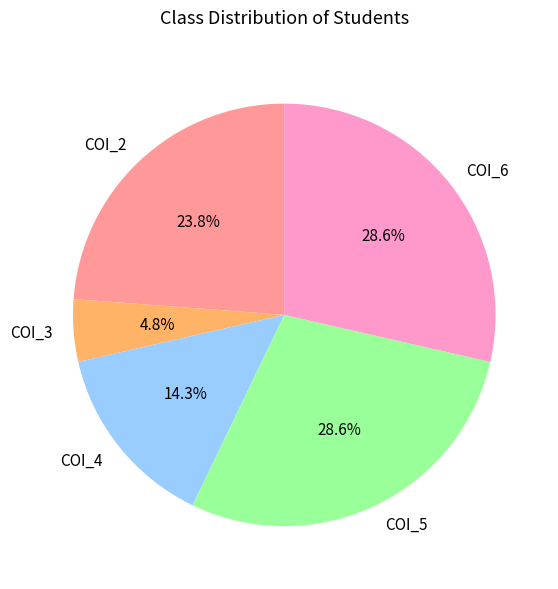

To the nearest percent, what is the average slice percentage?

20%